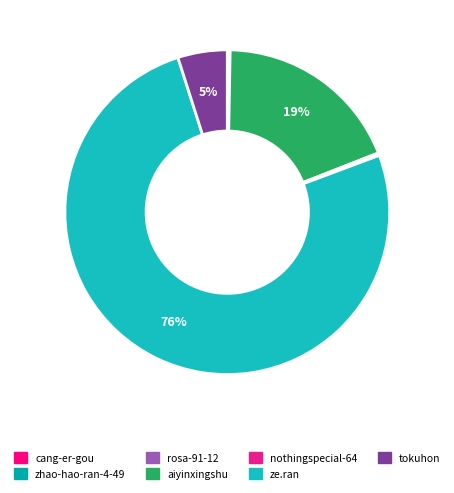

What is the total percentage of rosa-91-12 and tokuhon?

5.2%